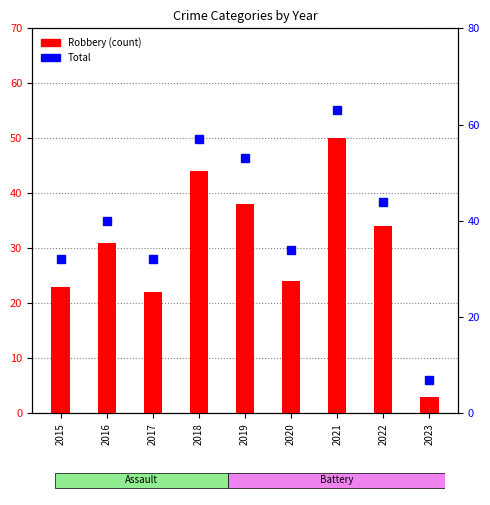

Rank the categories by Total value from lowest to highest.

2023, 2015, 2017, 2020, 2016, 2022, 2019, 2018, 2021